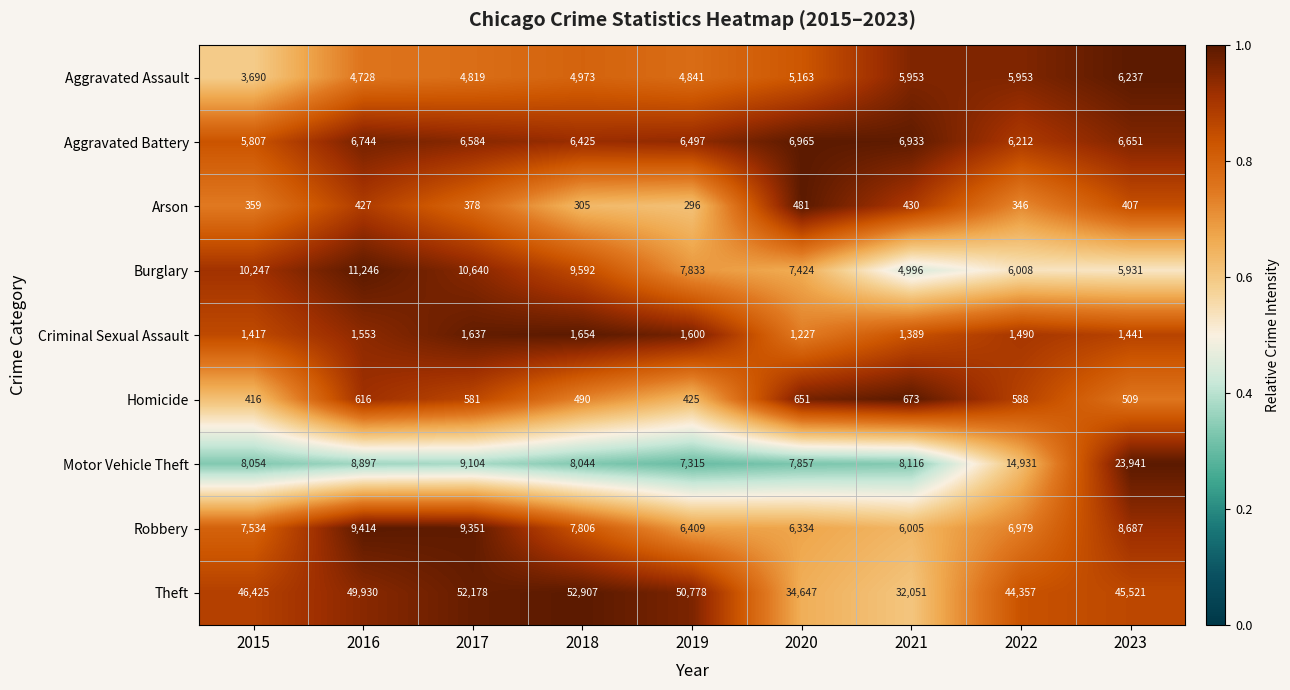

Which series has the largest total across all categories?

Theft